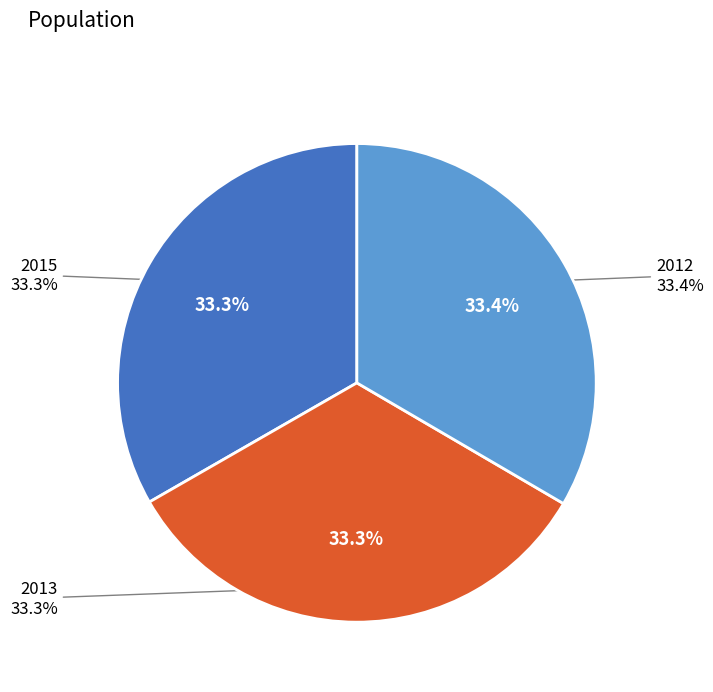

What is the largest slice in the pie chart?

2012